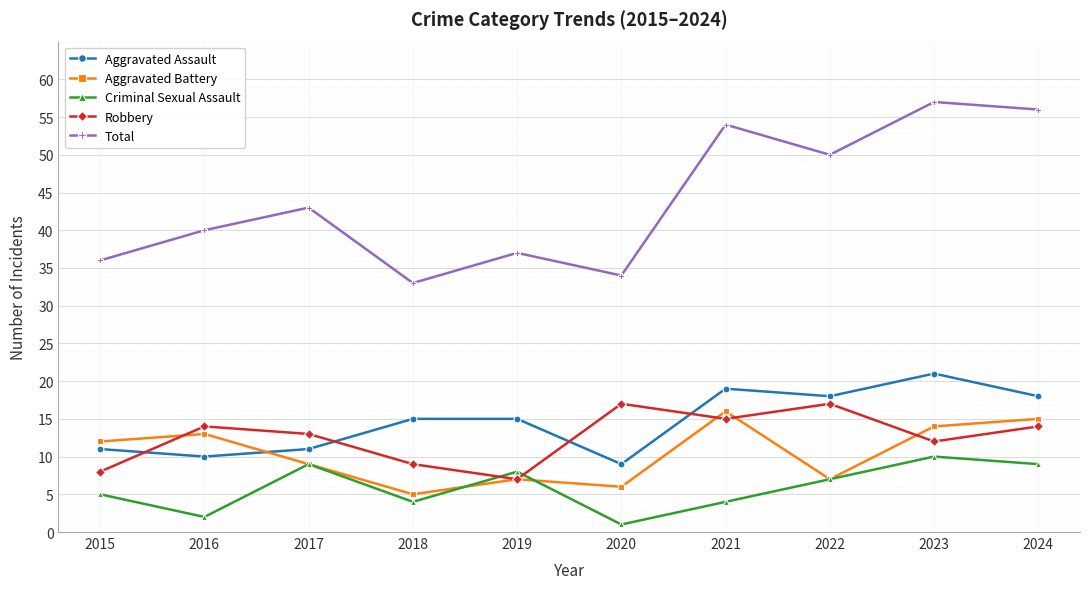

How many interior local valleys does the Robbery series have?

3